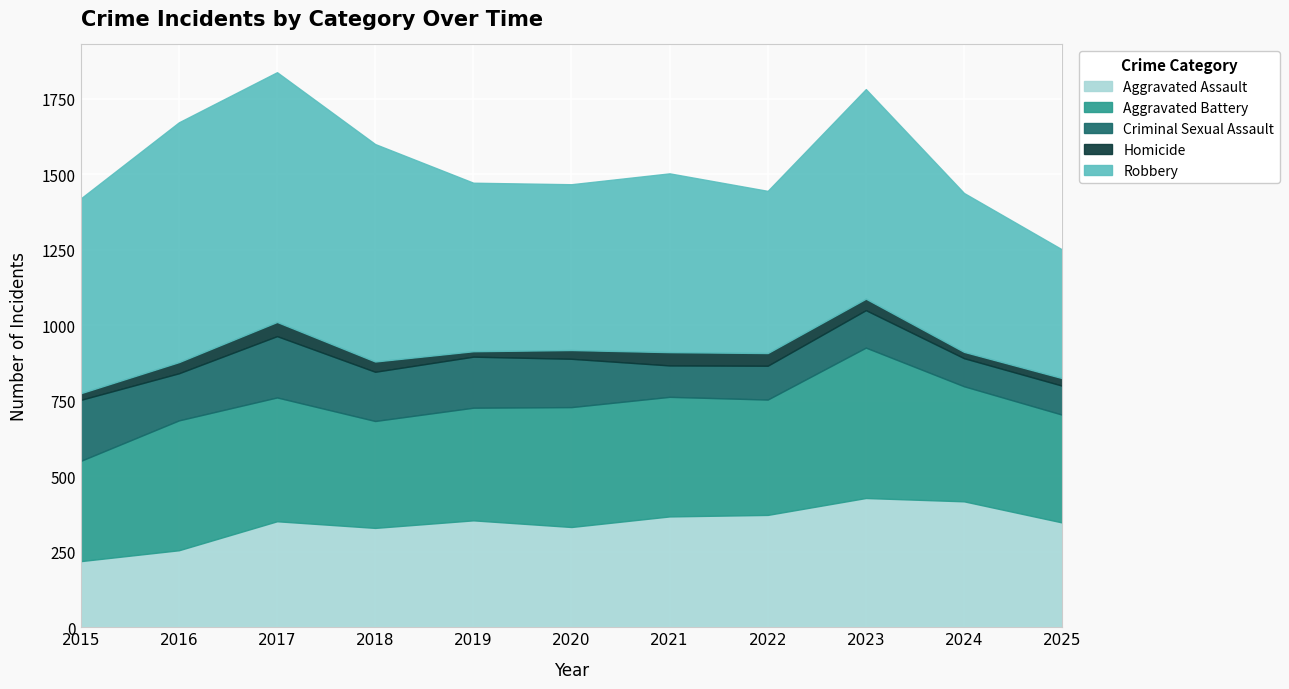

Rank the categories by Homicide value from highest to lowest.

2017, 2021, 2022, 2023, 2016, 2018, 2020, 2025, 2015, 2024, 2019